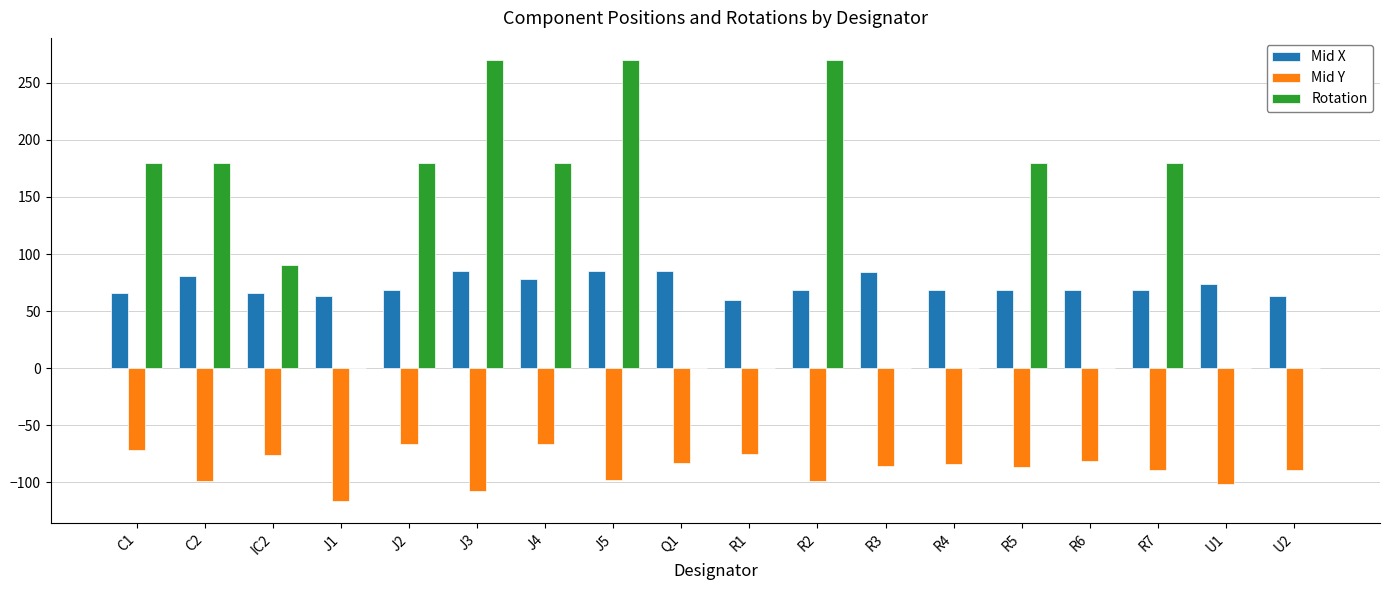

Is it true that Mid Y equals -99.1 at C2?

True